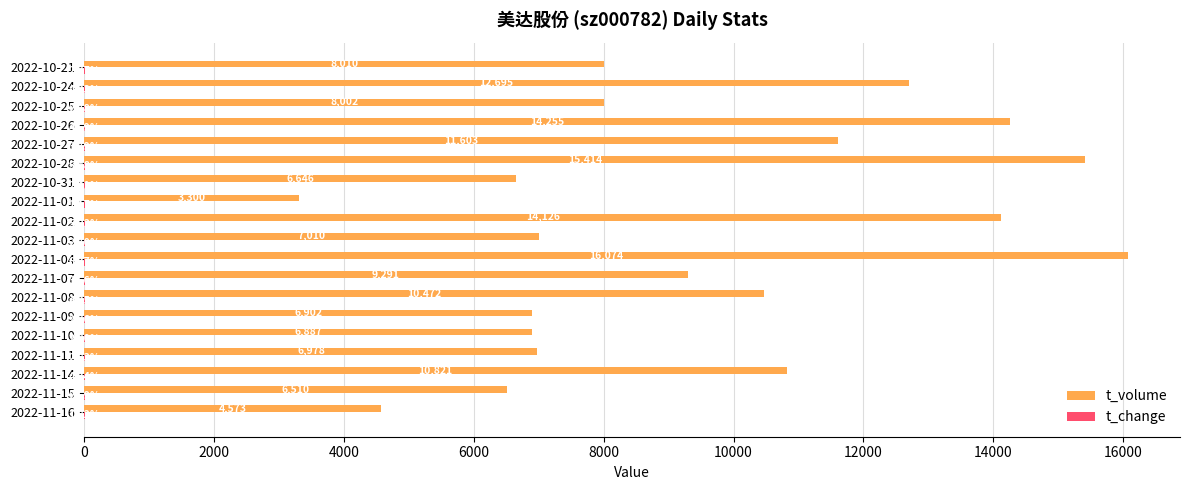

What is the sum of the t_volume values at 2022-11-03 and 2022-11-10?

13897.0